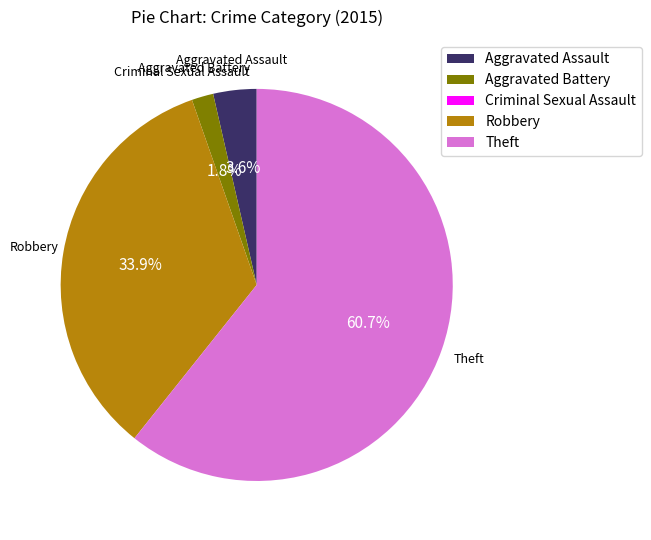

What is the majority slice?

Theft